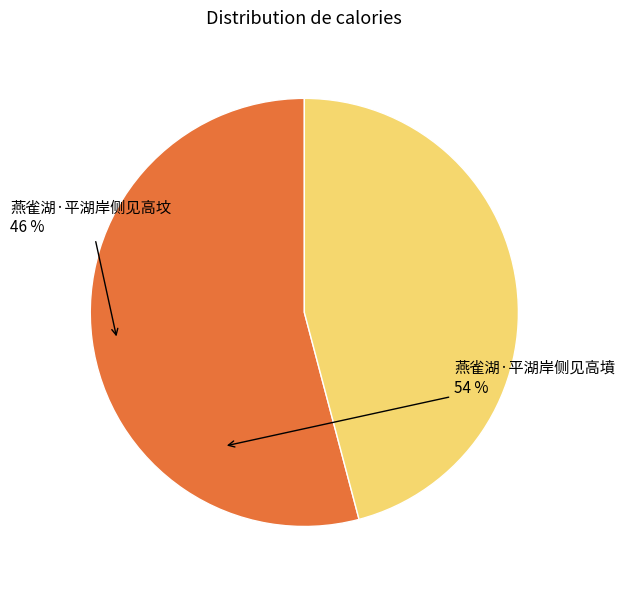

Approximately how many times larger is the value at 燕雀湖·平湖岸侧见高墳 compared to 燕雀湖·平湖岸侧见高坟?

1.2